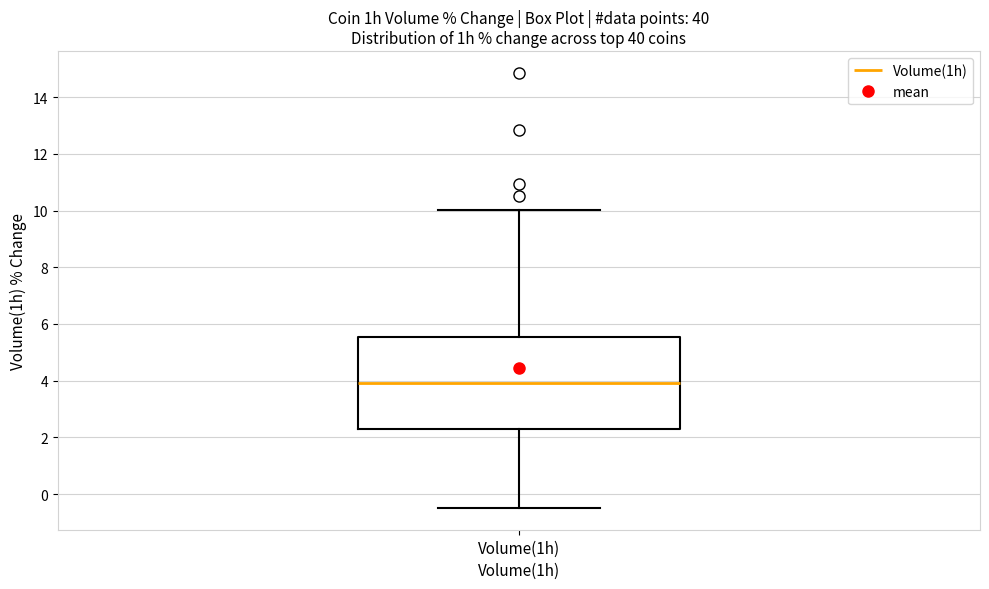

Transcribe this box plot: give where the median line is, the range the box spans, and where the two whiskers end, as read against the y-axis. The values are not printed on the chart, so give them approximately, as read against the axis.

median 4.0, box 2.2 to 5.6, whiskers -0.4 to 10.0